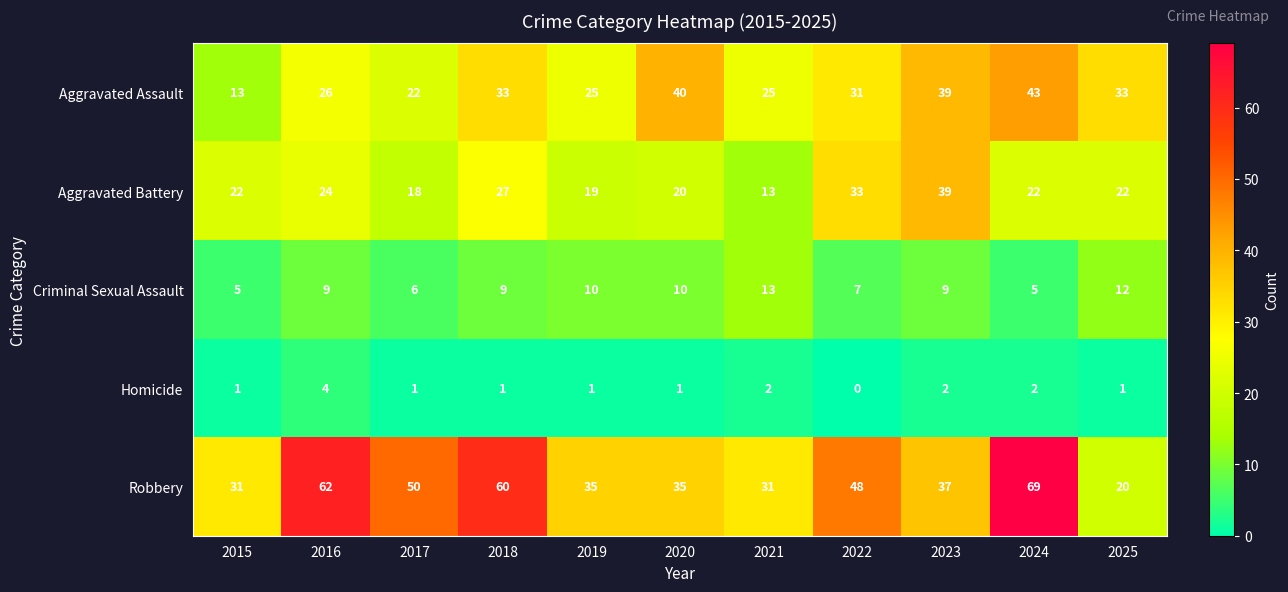

The Robbery series shows 31 at 2015. True or false?

True